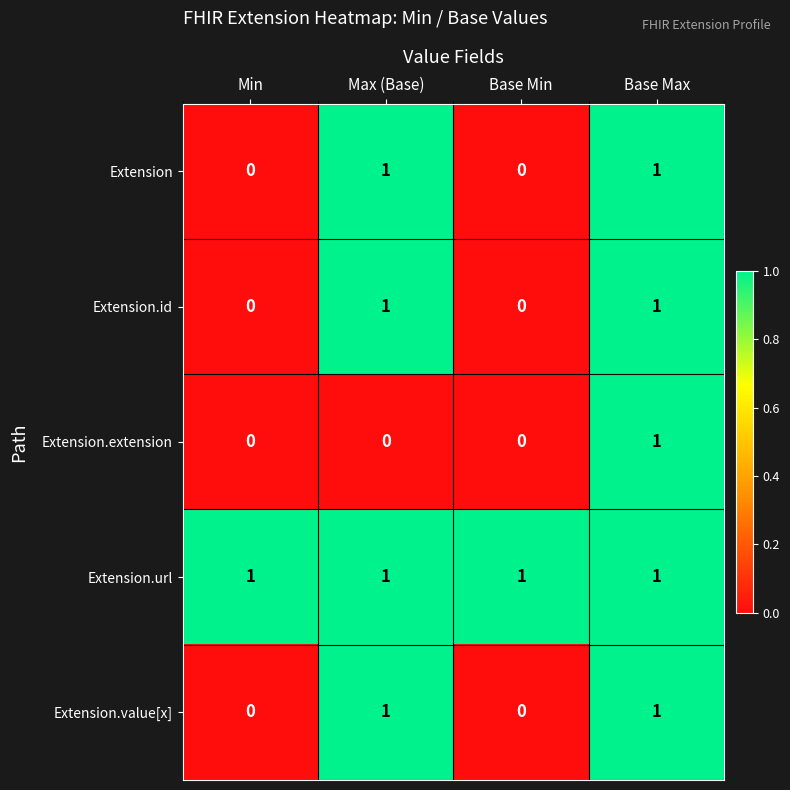

At how many categories does at least one series exceed 0?

4